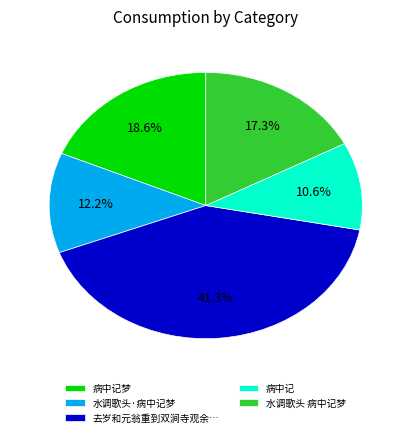

To the nearest percent, what is the difference between the largest and smallest slice percentages?

31%